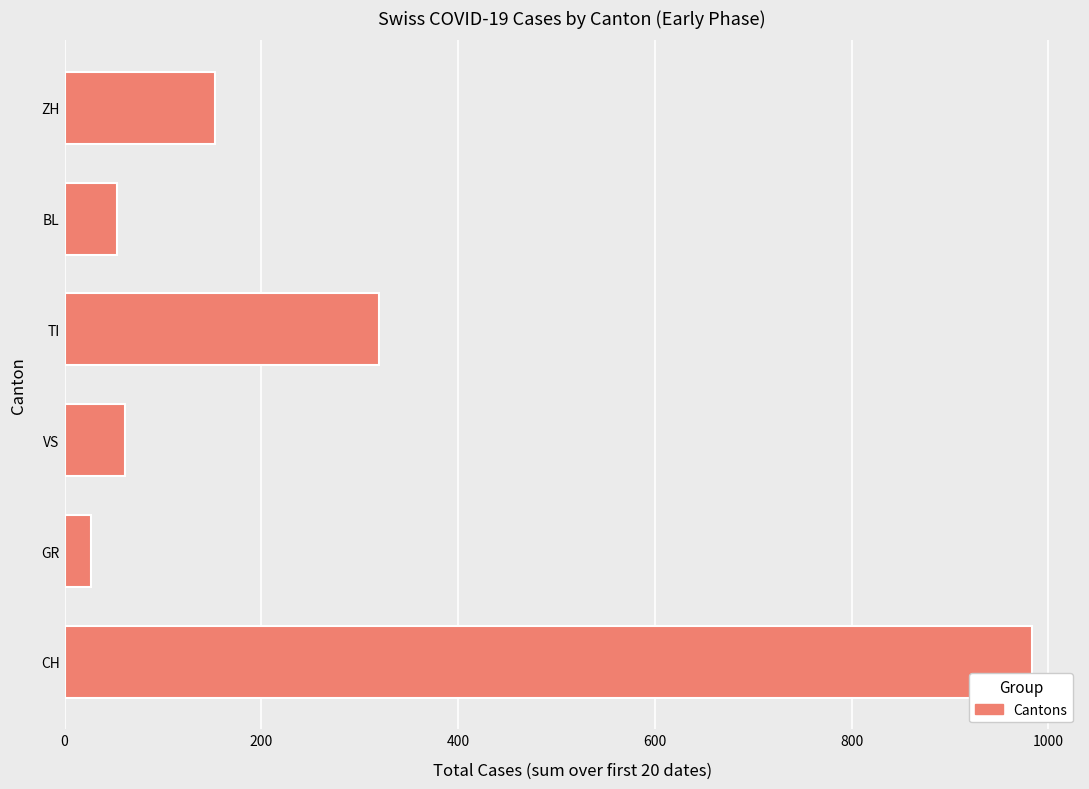

The chart shows a value of 983 at CH. True or false?

True